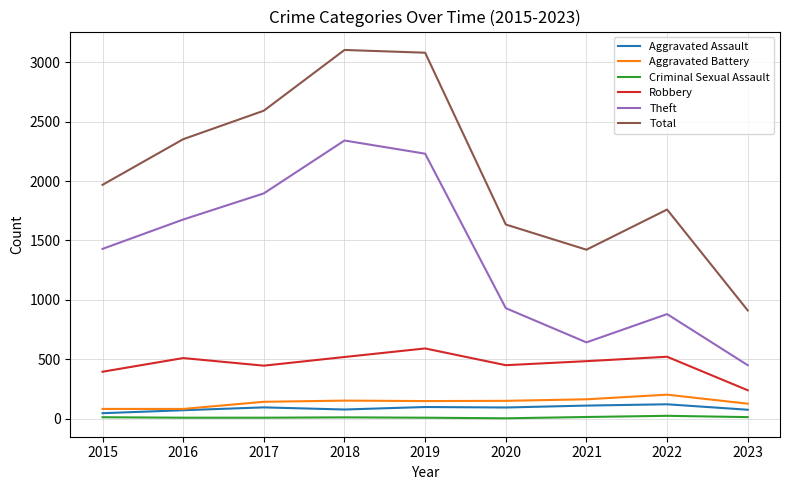

At how many categories does at least one series exceed 993?

8